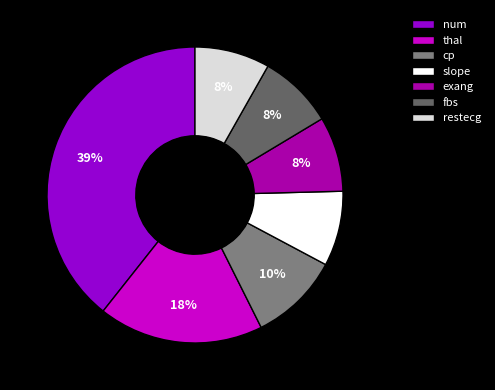

The fbs slice represents 16% of the pie. True or false?

False